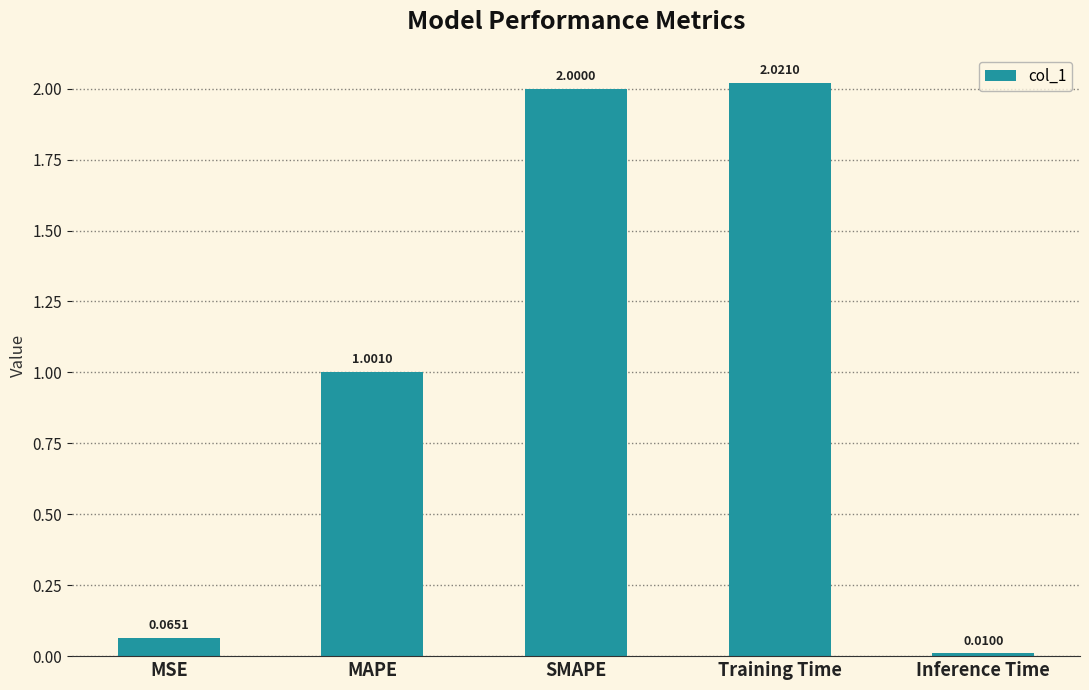

What is the average value?

1.0